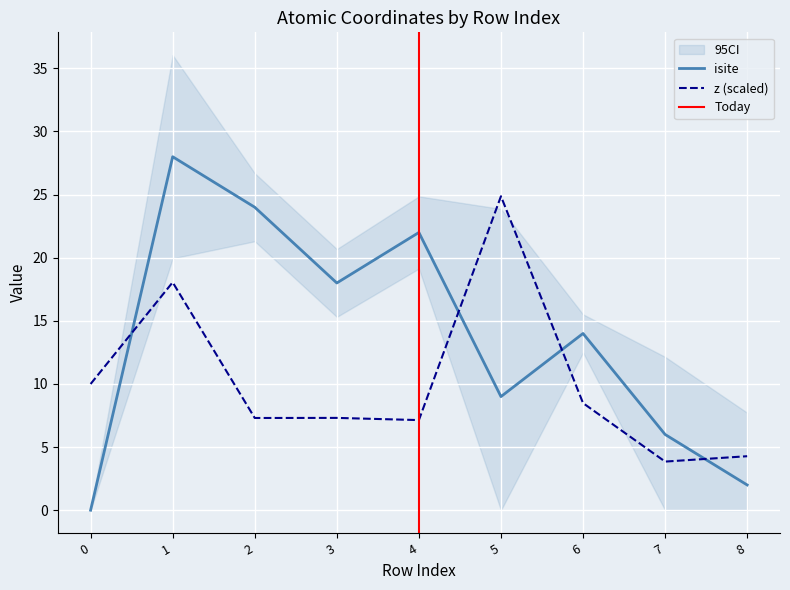

Between which two adjacent categories do isite and z (scaled) first intersect?

0 and 1